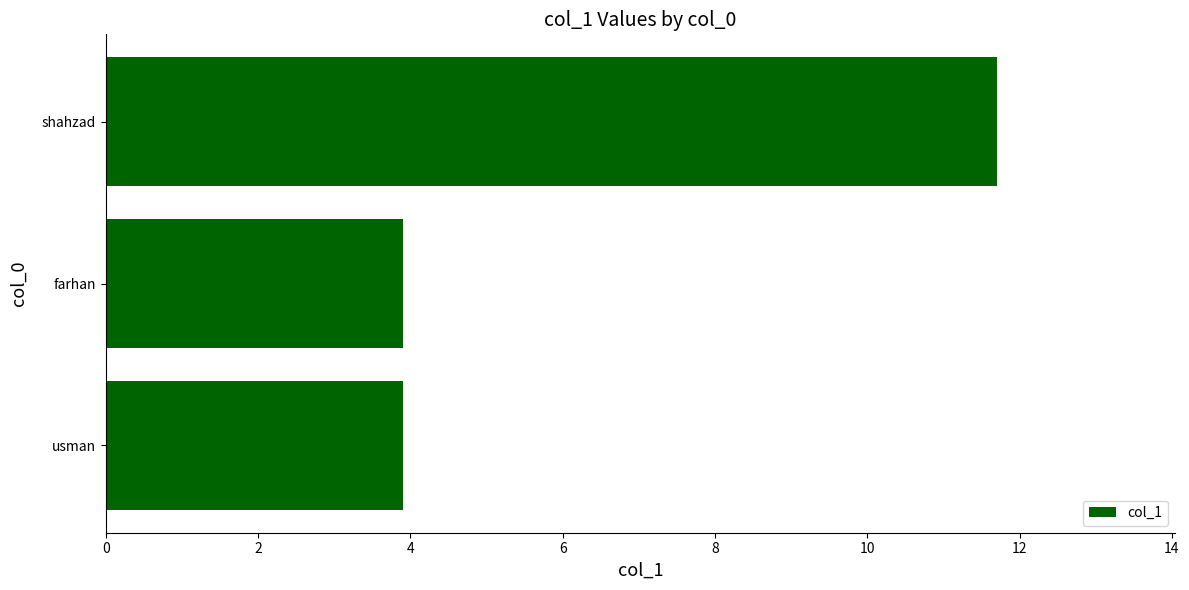

Between shahzad and farhan, which is larger?

shahzad